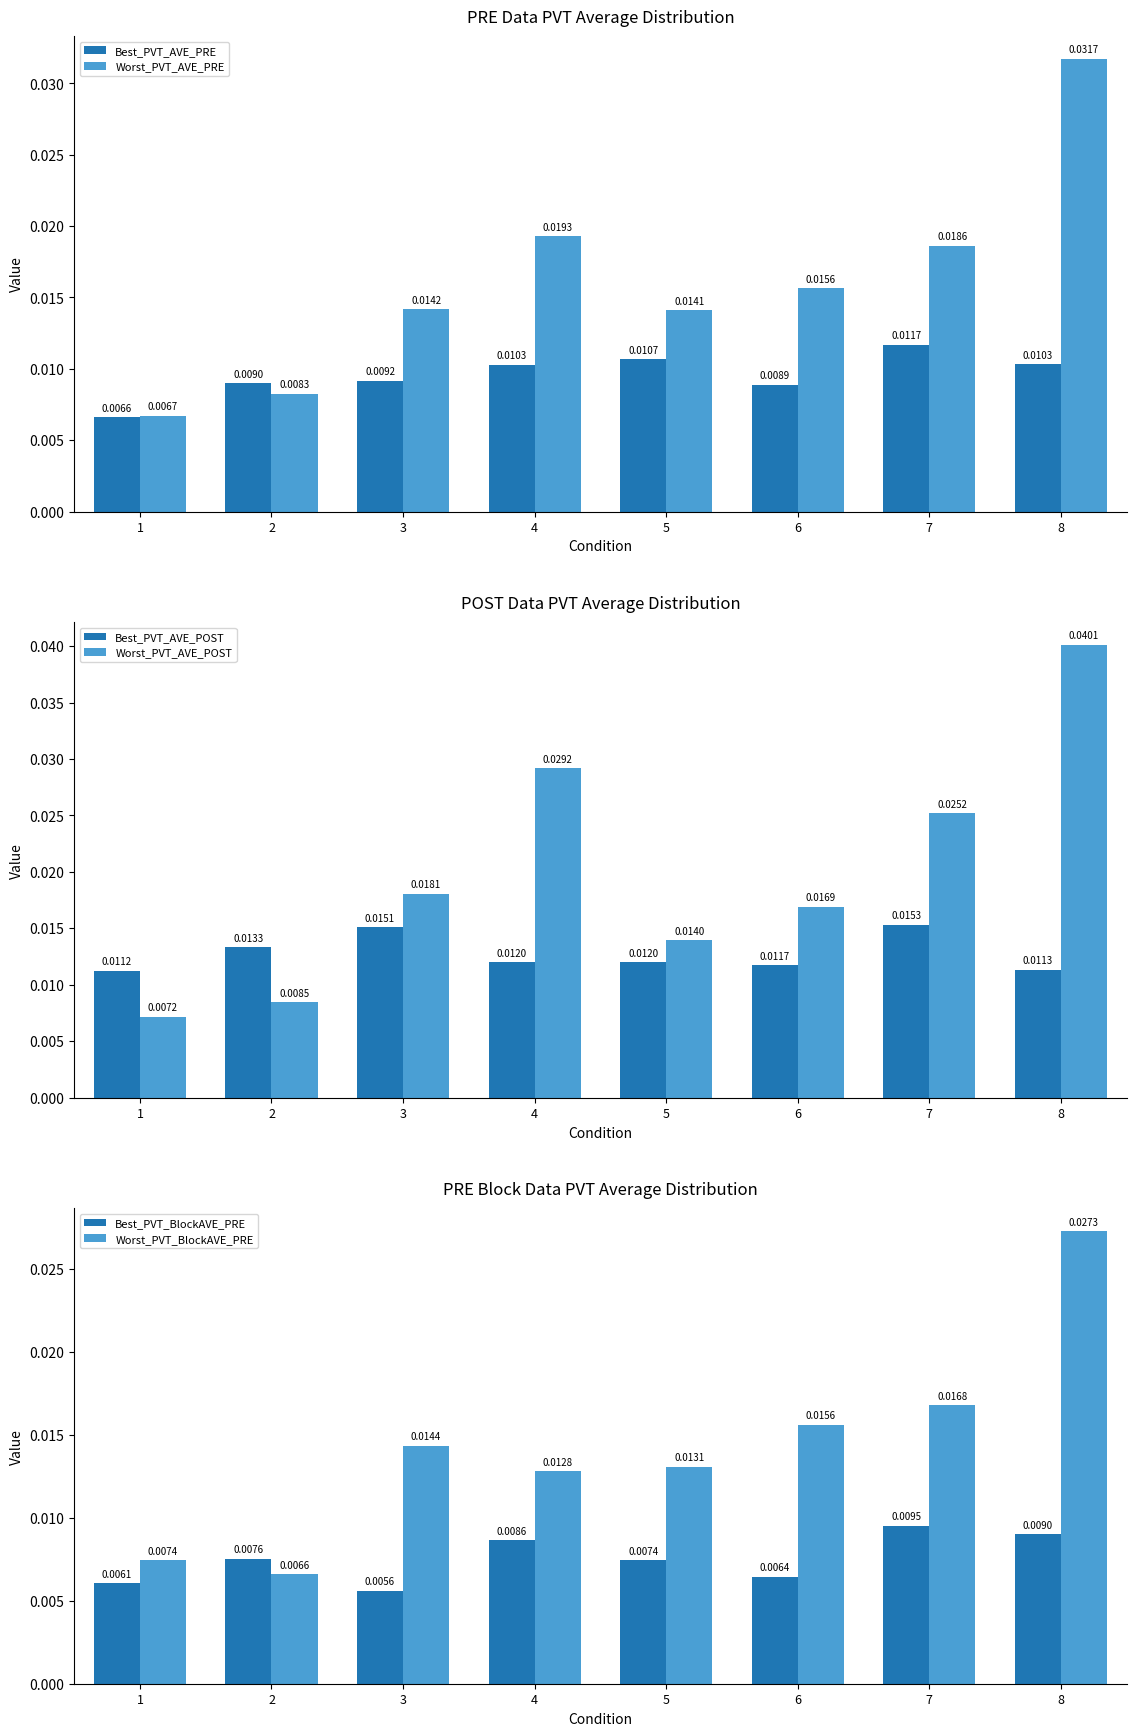

What is the sum of all Worst_PVT_AVE_PRE values?

0.1